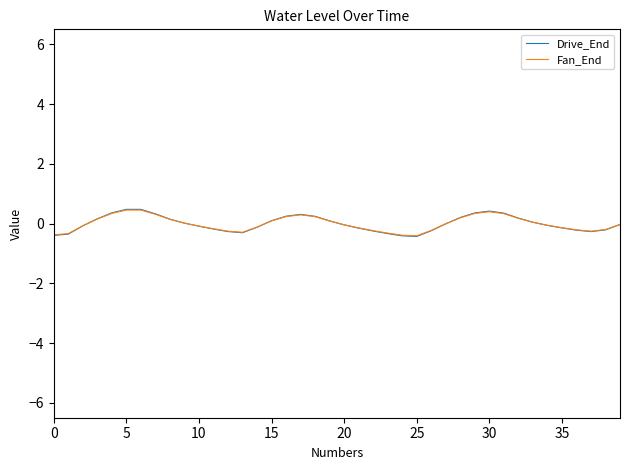

Which series has the widest spread of values?

Drive_End